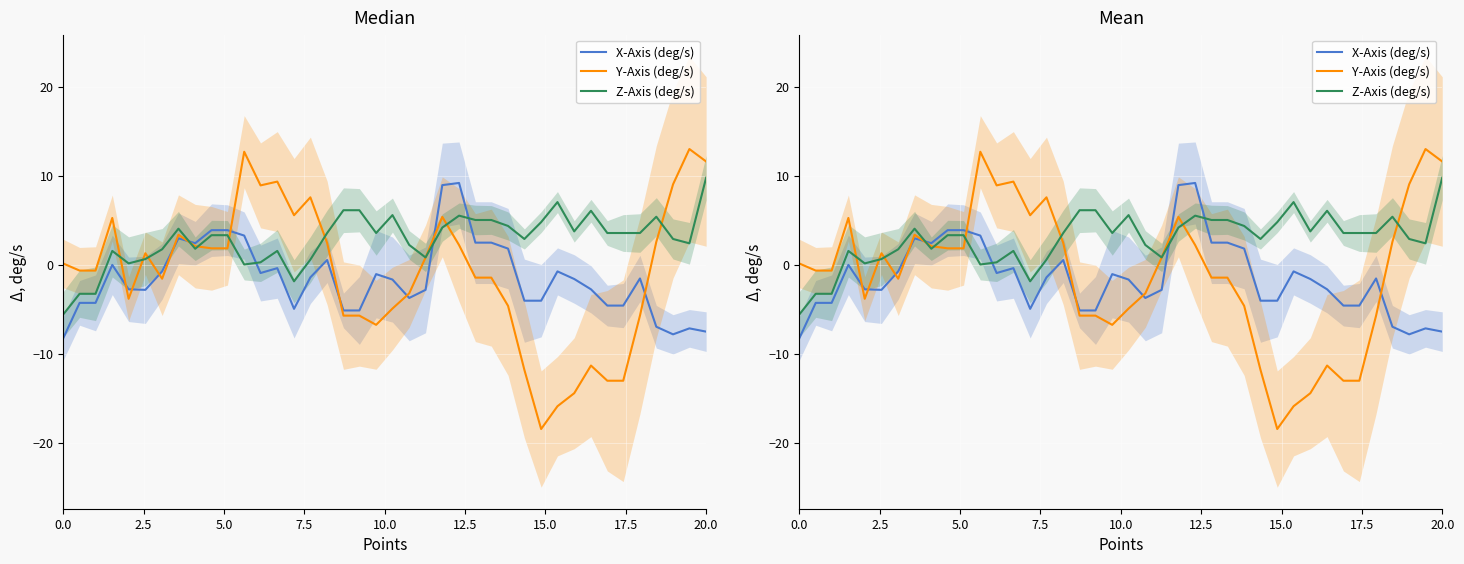

After their last crossing, which series has the higher values: X-Axis (deg/s) or Y-Axis (deg/s)?

Y-Axis (deg/s)